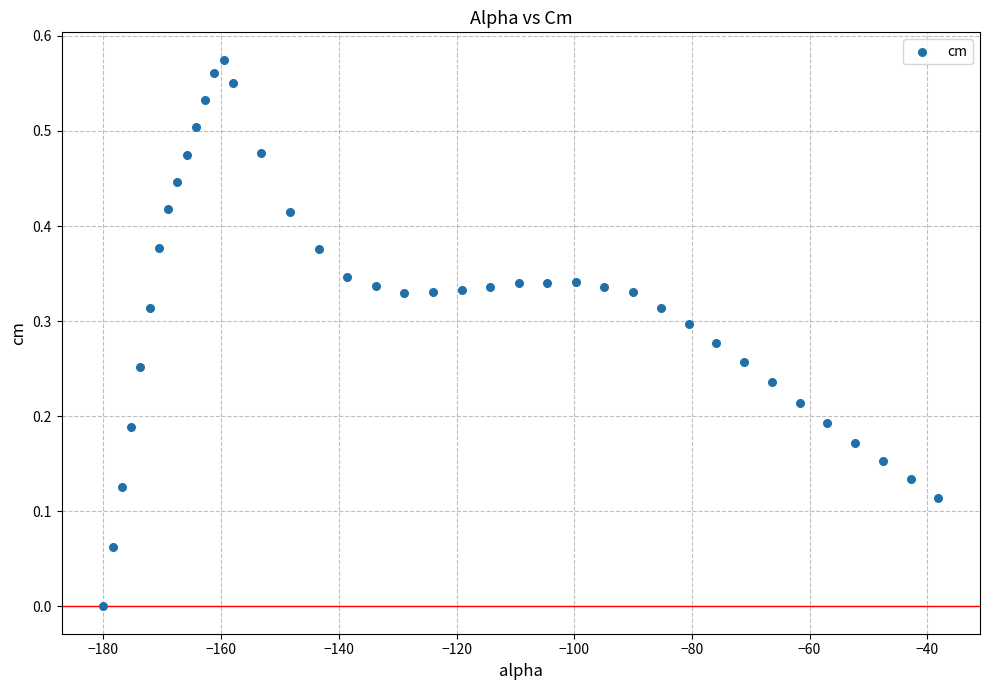

What is the range of X values (max minus min)?

141.9